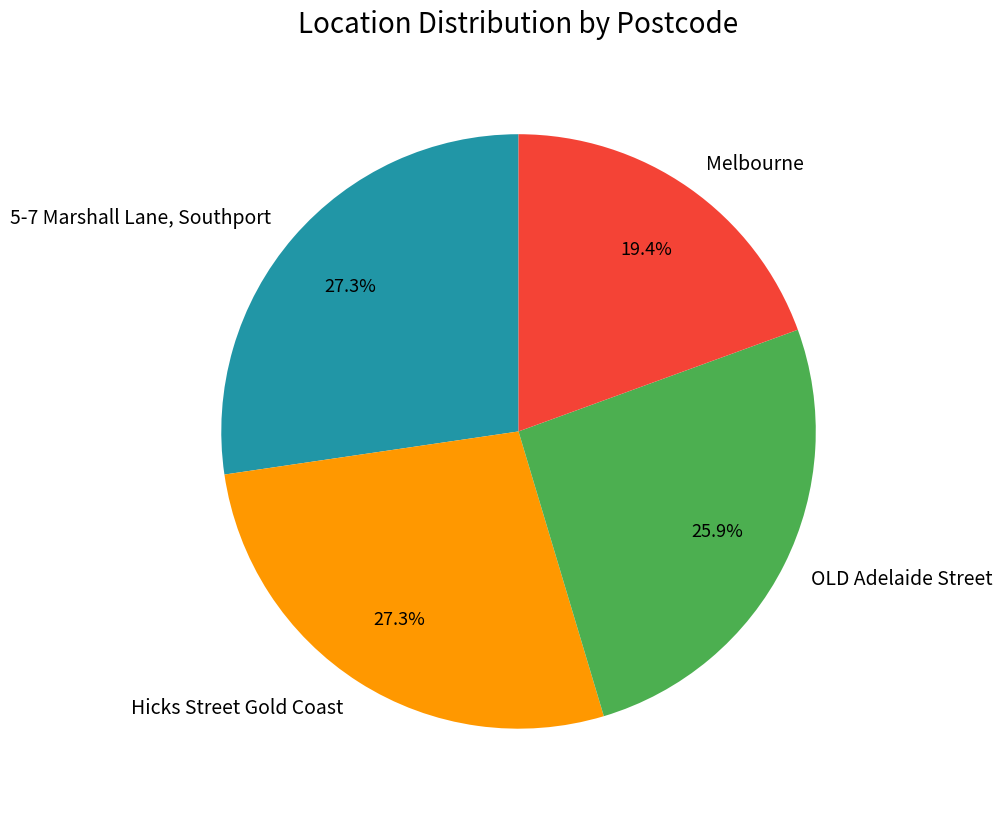

To the nearest percent, what portion does 5-7 Marshall Lane, Southport represent?

27%